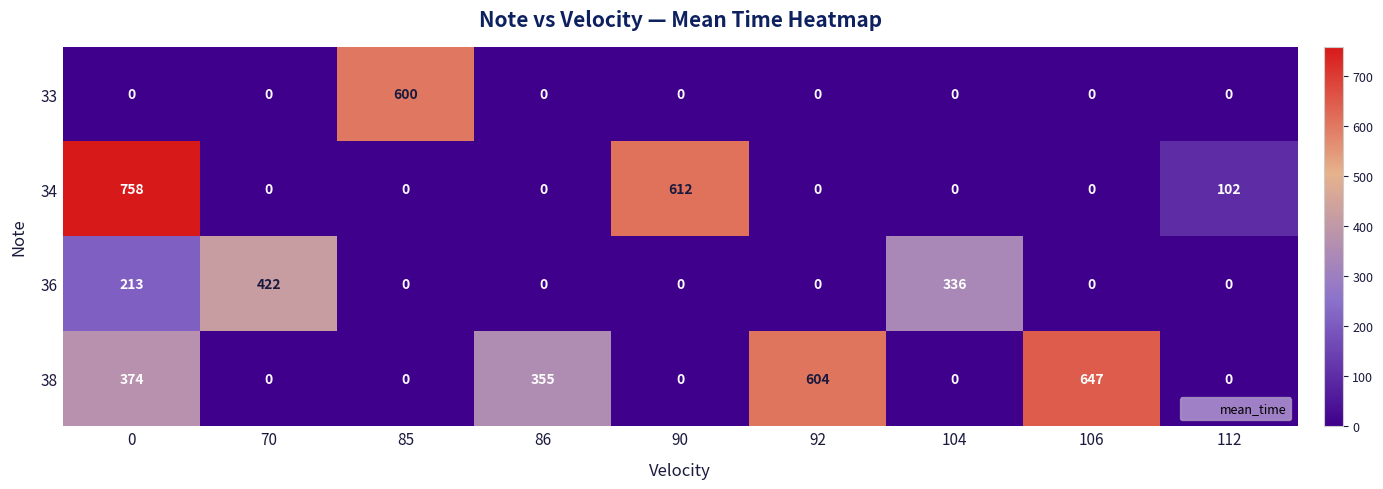

Count the 36 values in the range 0 to 213.

7